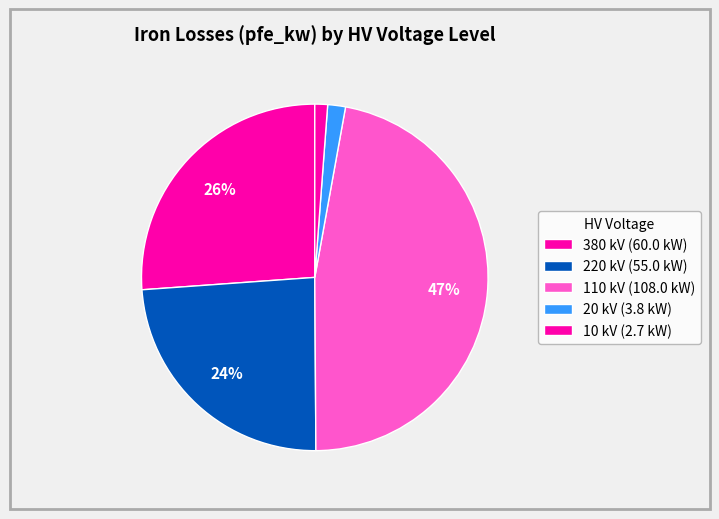

Count the number of slices in the pie.

5